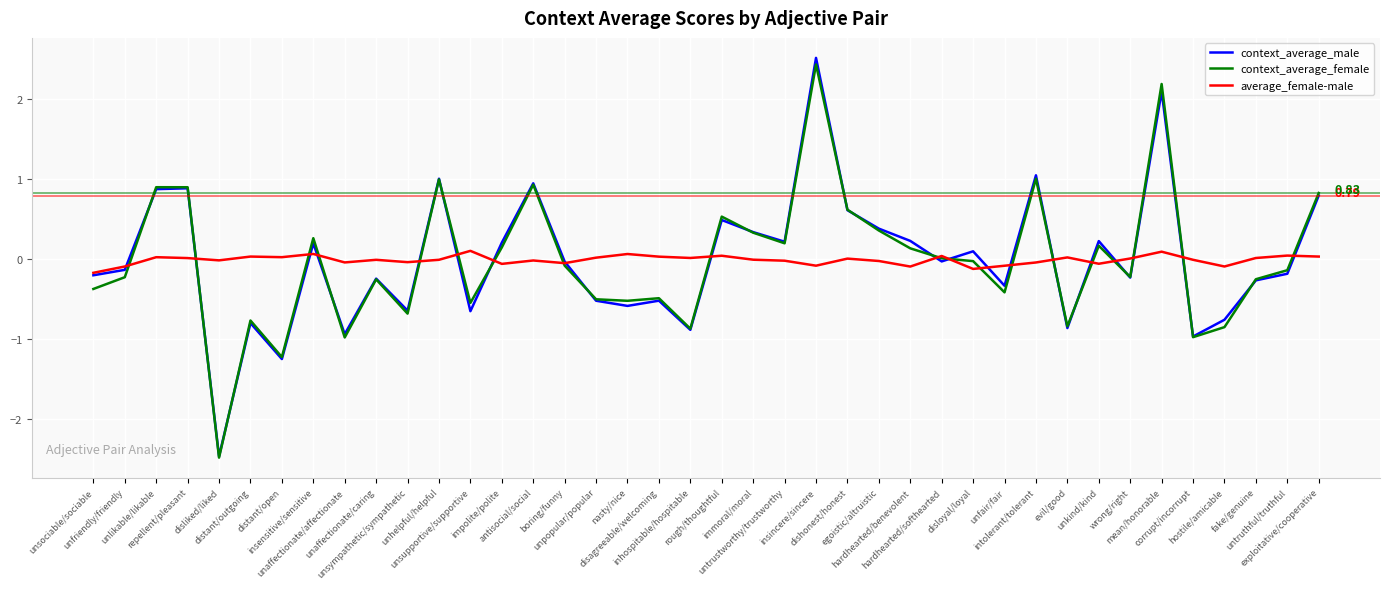

Which series has the widest spread of values?

context_average_male